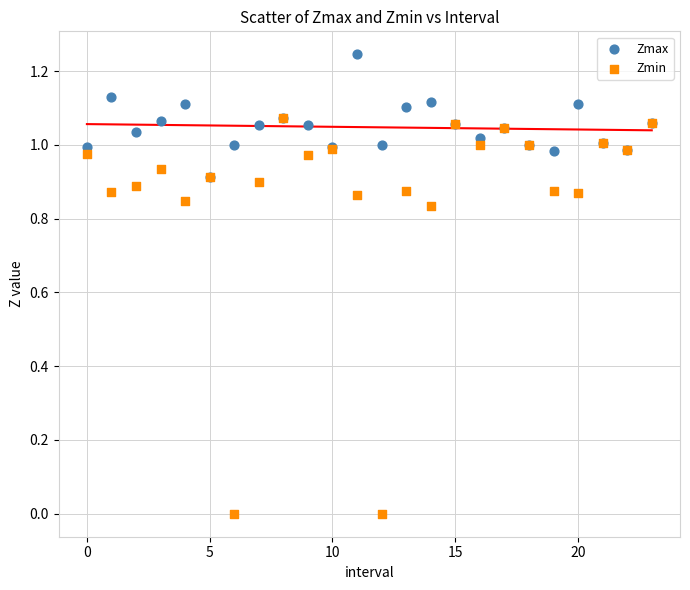

Which series has the widest spread of Y values?

Zmin